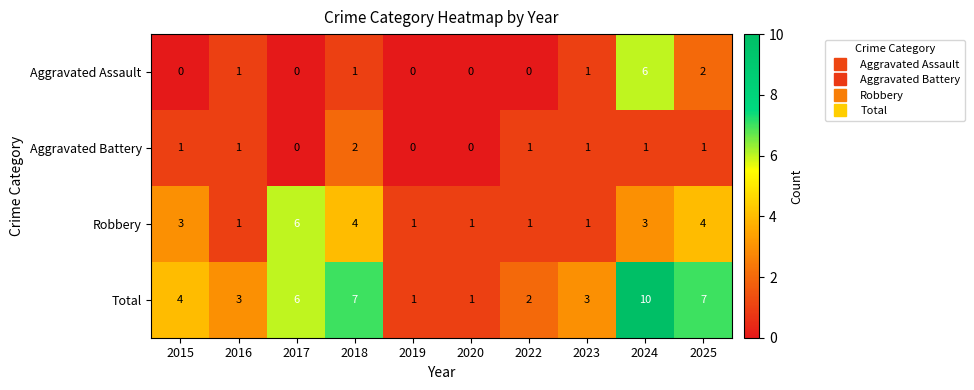

What is the spread (max minus min) of values at 2019?

1